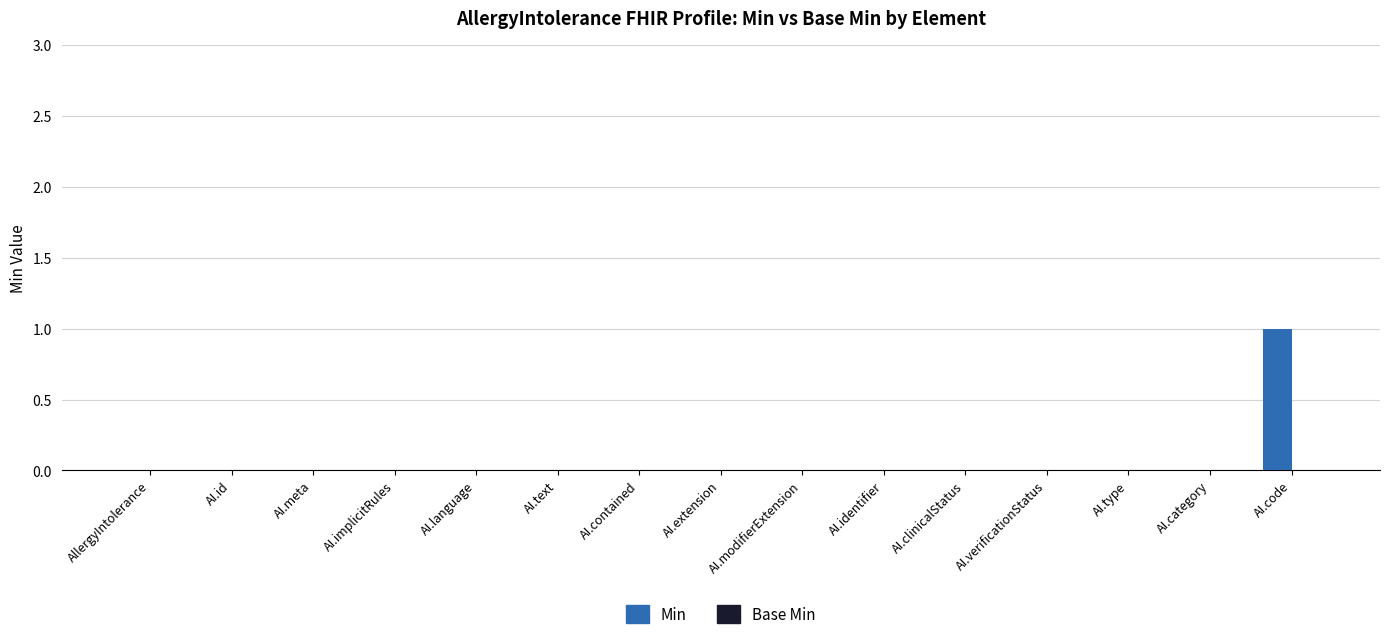

Which category has the highest value across all series?

AI.code